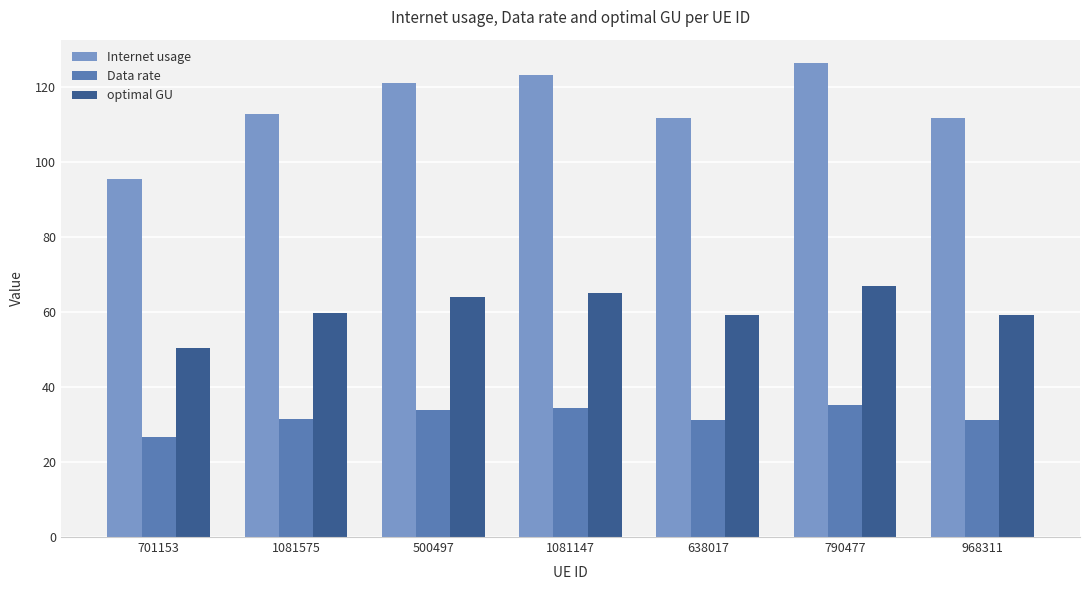

What position from the left is 500497?

3